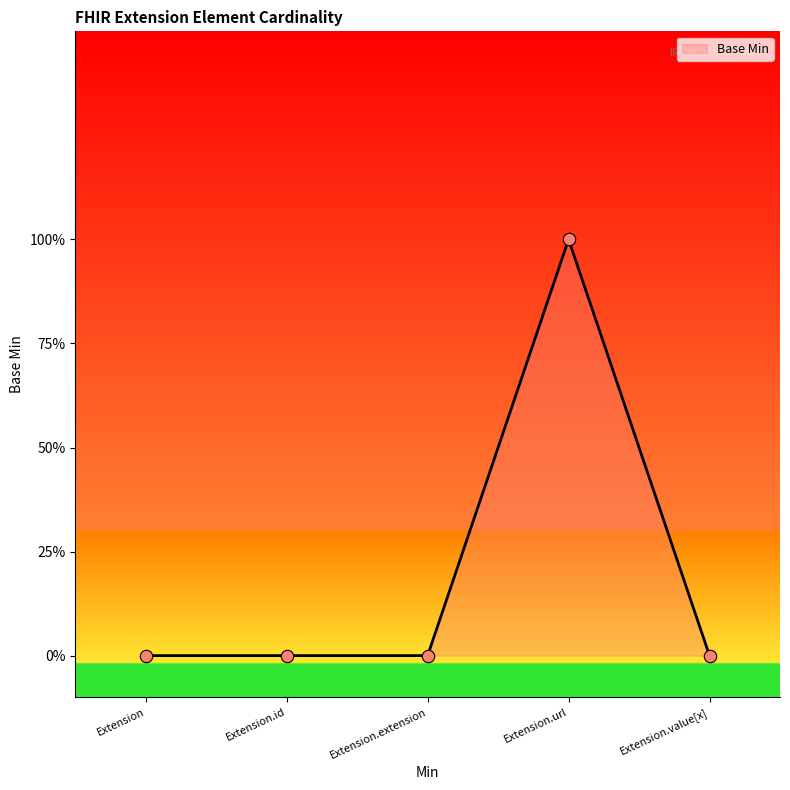

Between Extension.id and Extension.url, which is larger?

Extension.url